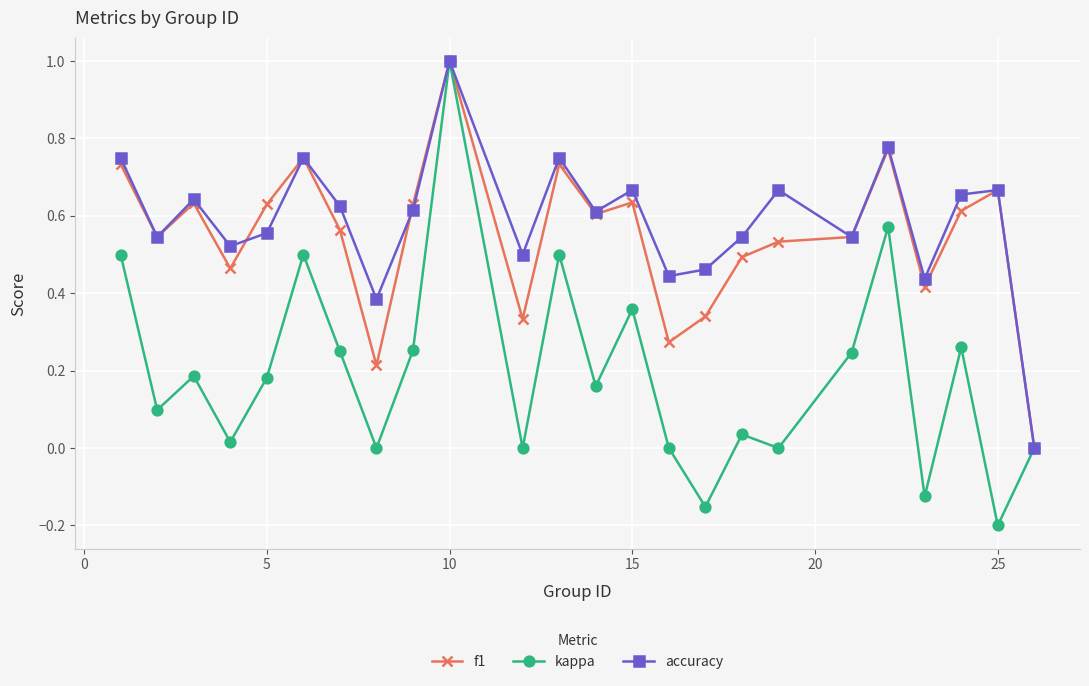

Count the f1 values in the range 0 to 1.

24